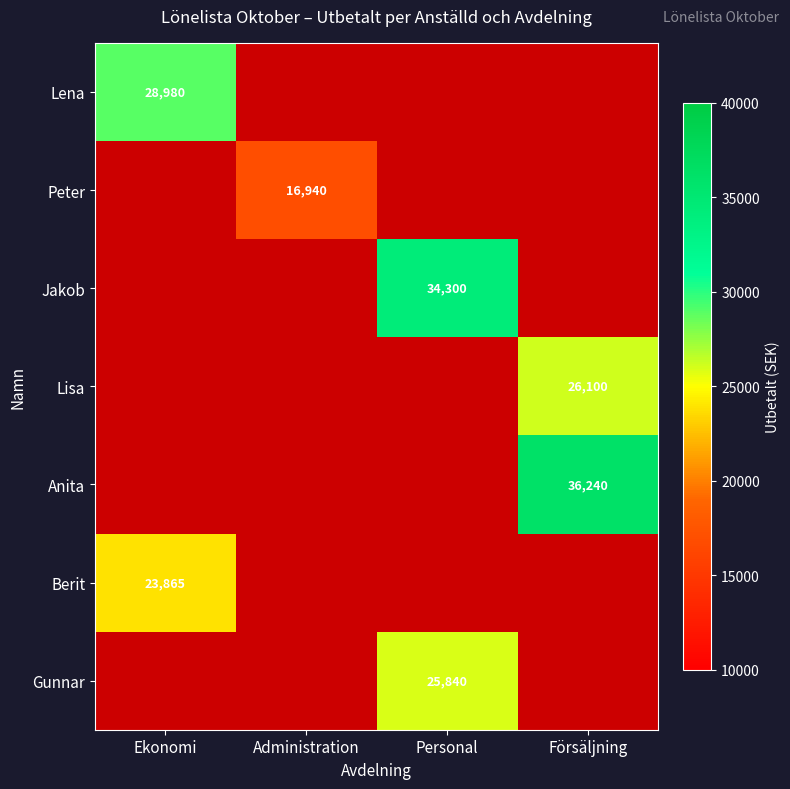

True or false: Peter has a value of 28410 at Administration.

False